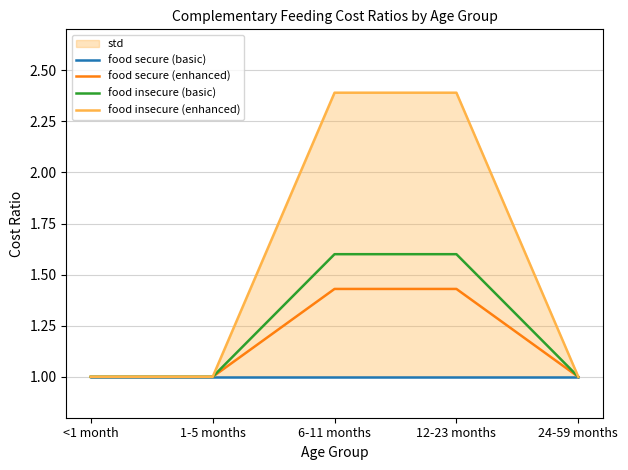

Does the chart display data point markers on the line(s)?

No